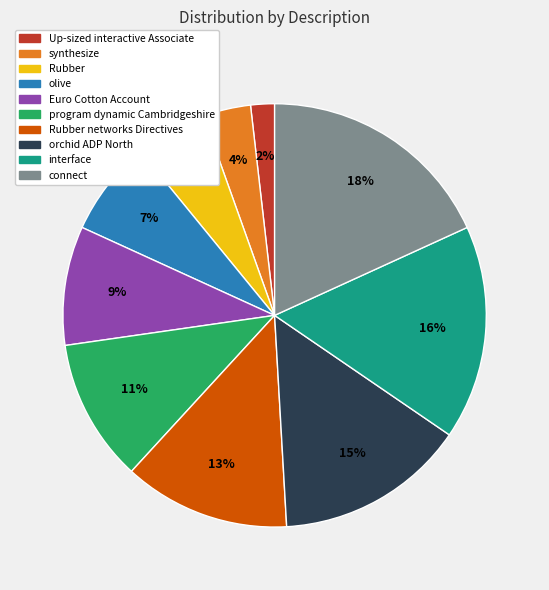

To the nearest percent, what is the difference between the largest and smallest slice percentages?

16%